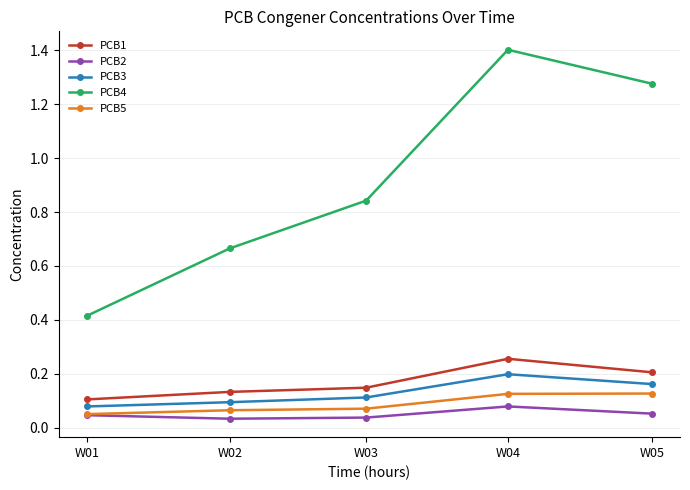

Does the chart have visible grid lines?

Yes